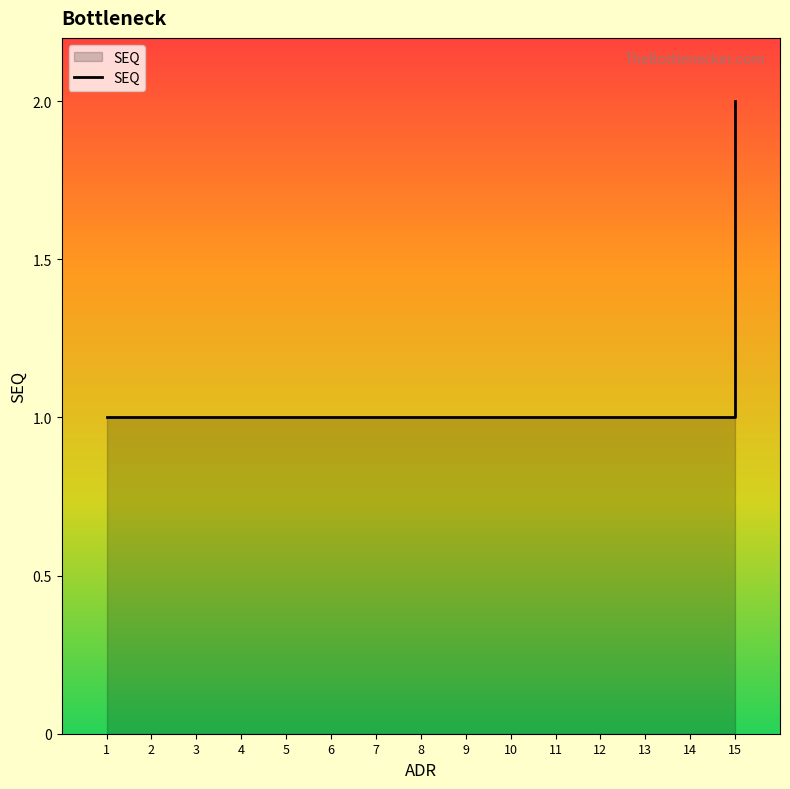

List the labels in order of value, smallest first.

1, 2, 3, 4, 5, 6, 7, 8, 9, 10, 11, 12, 13, 14, 15, 15